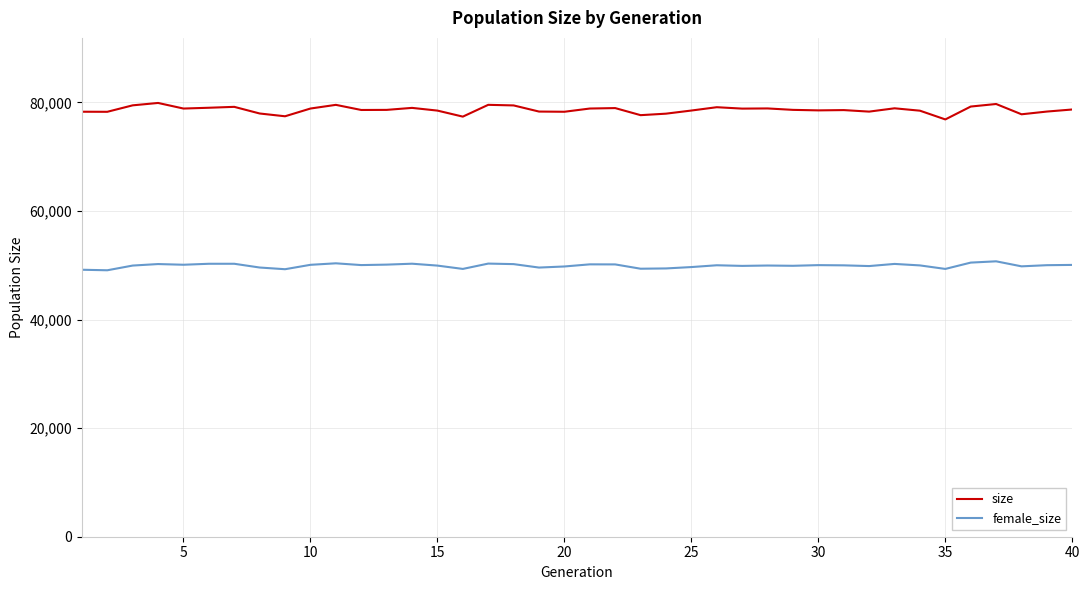

Which series has the largest total across all categories?

size